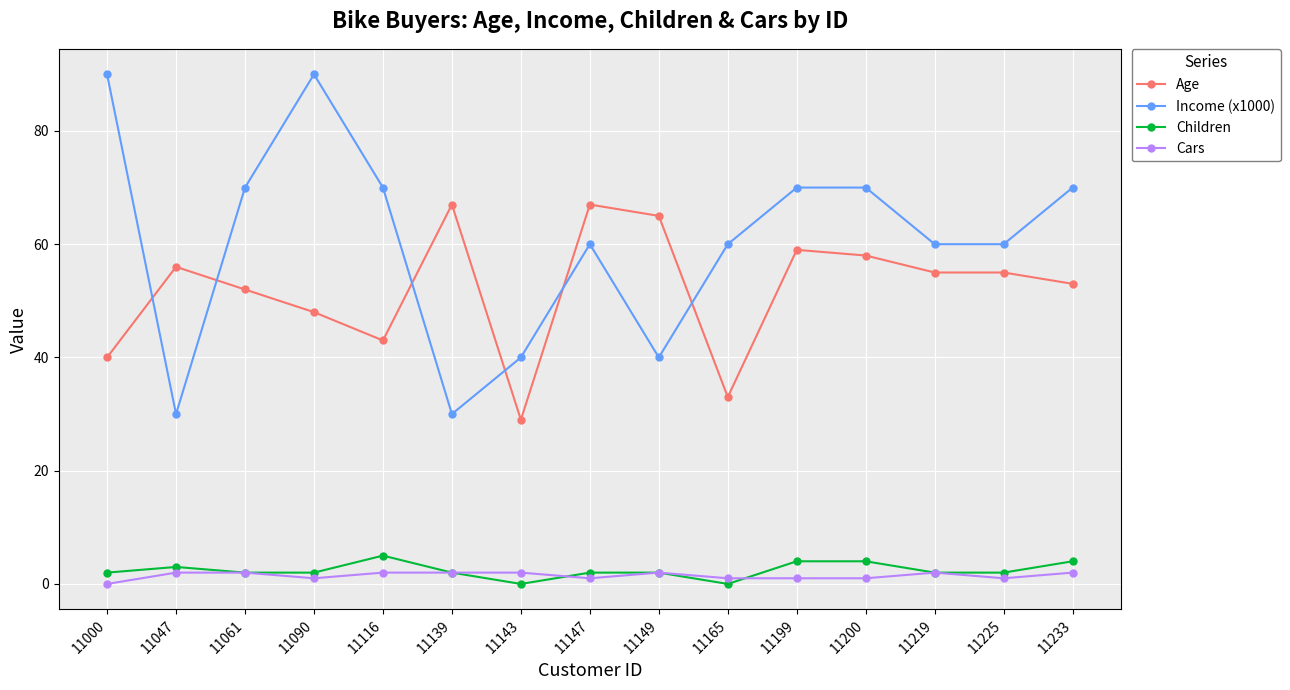

At which category does Income (x1000) reach its first local peak?

11090